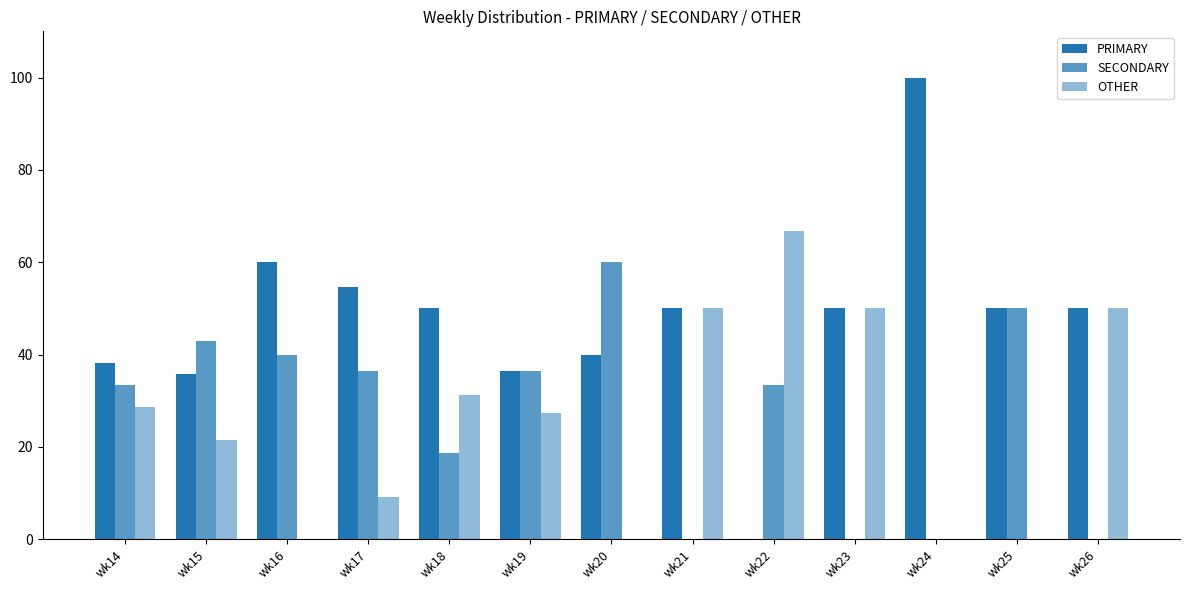

Count the number of data series in this chart.

3